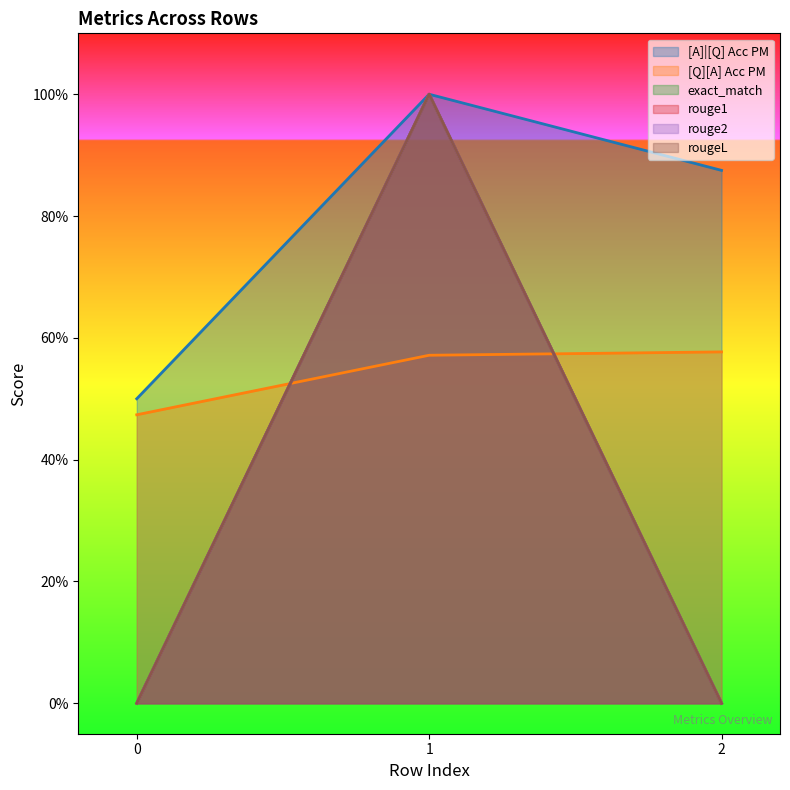

What is the difference between the highest and lowest values at 0?

0.5